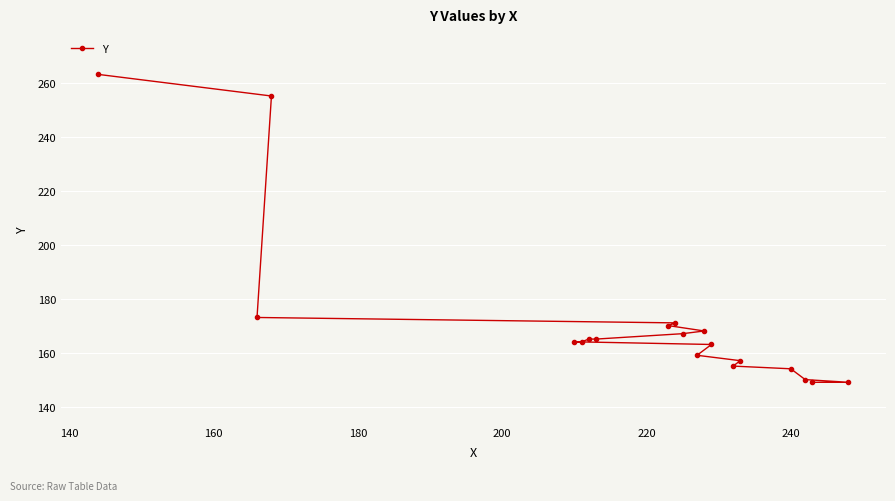

What is the sum of all values?

3261